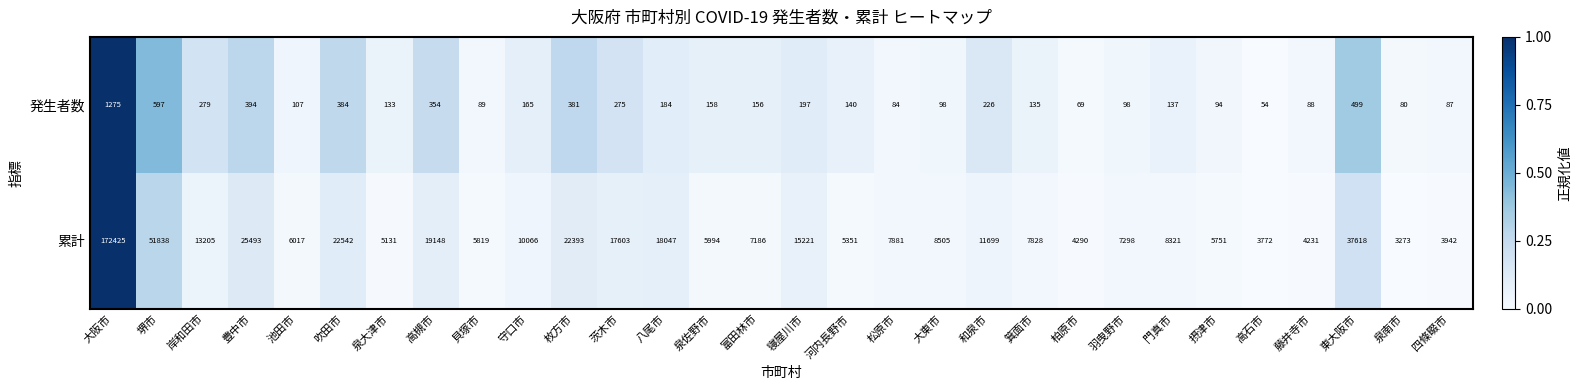

What is the sum of all 累計 values?

537888